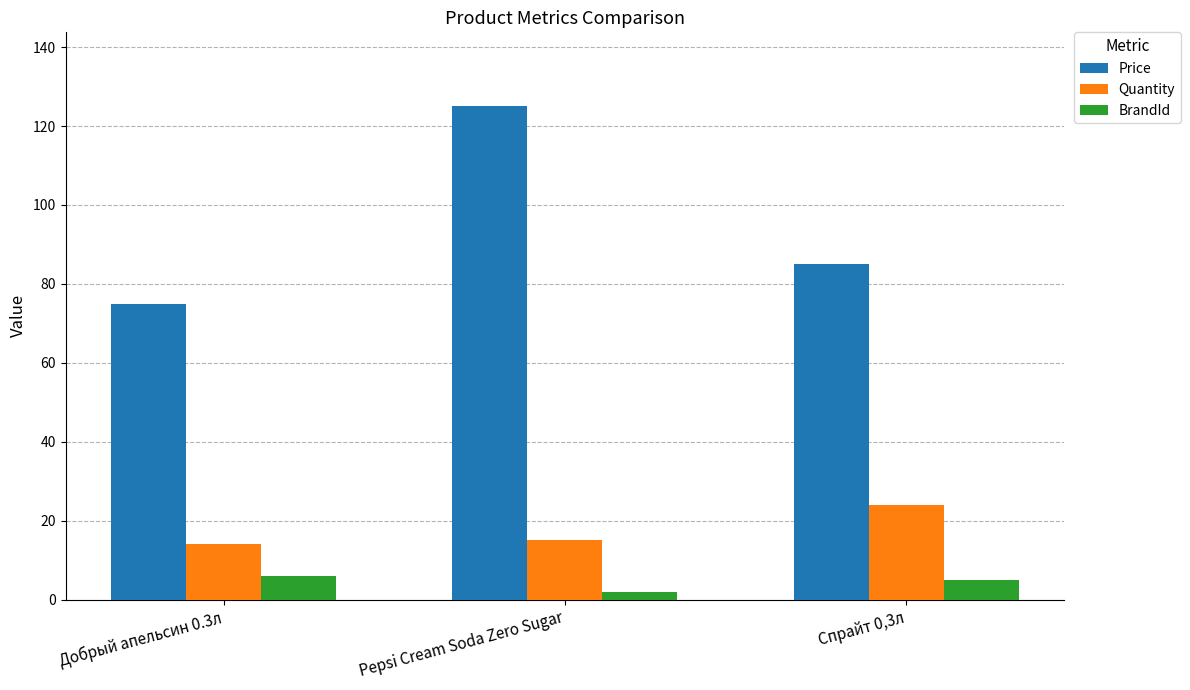

Count the number of data series in this chart.

3